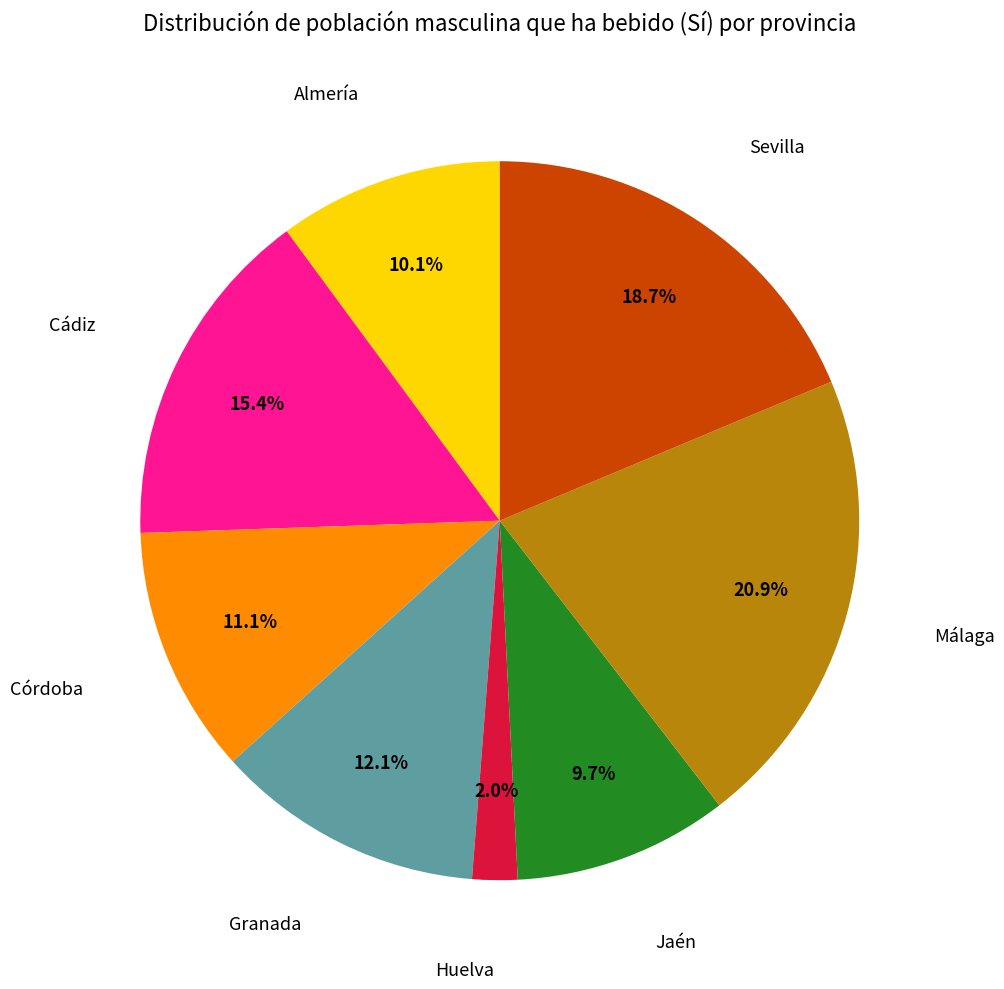

True or false: Córdoba accounts for 1% of the total.

False